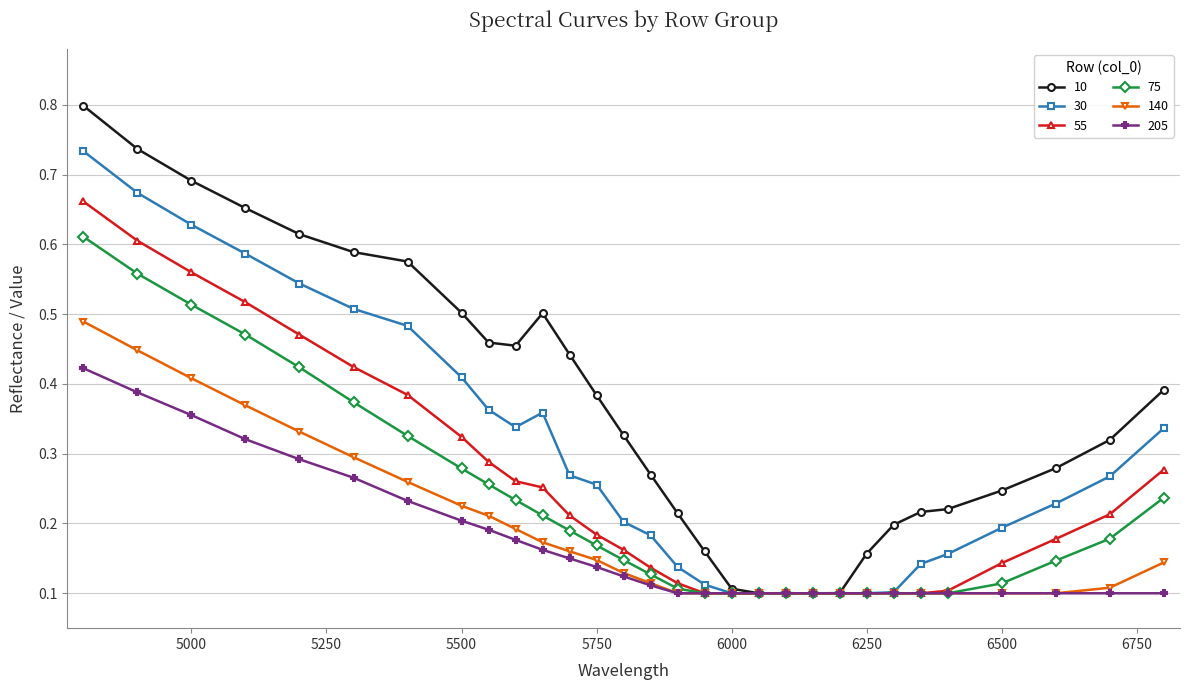

How many 205 values are between 0 and 1?

30